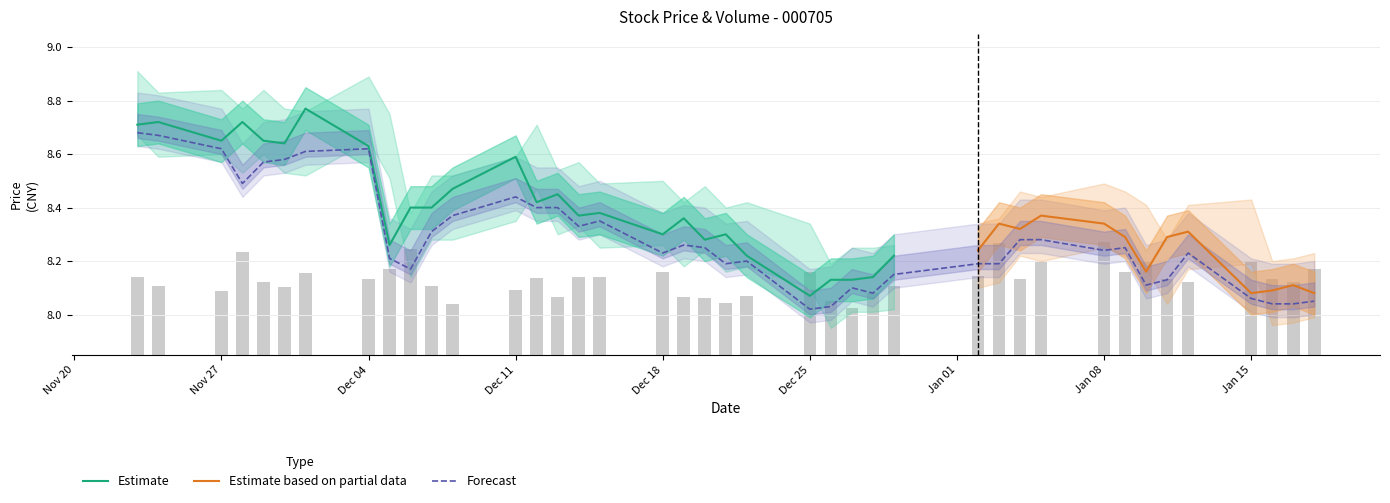

At how many categories does at least one series exceed 8?

40